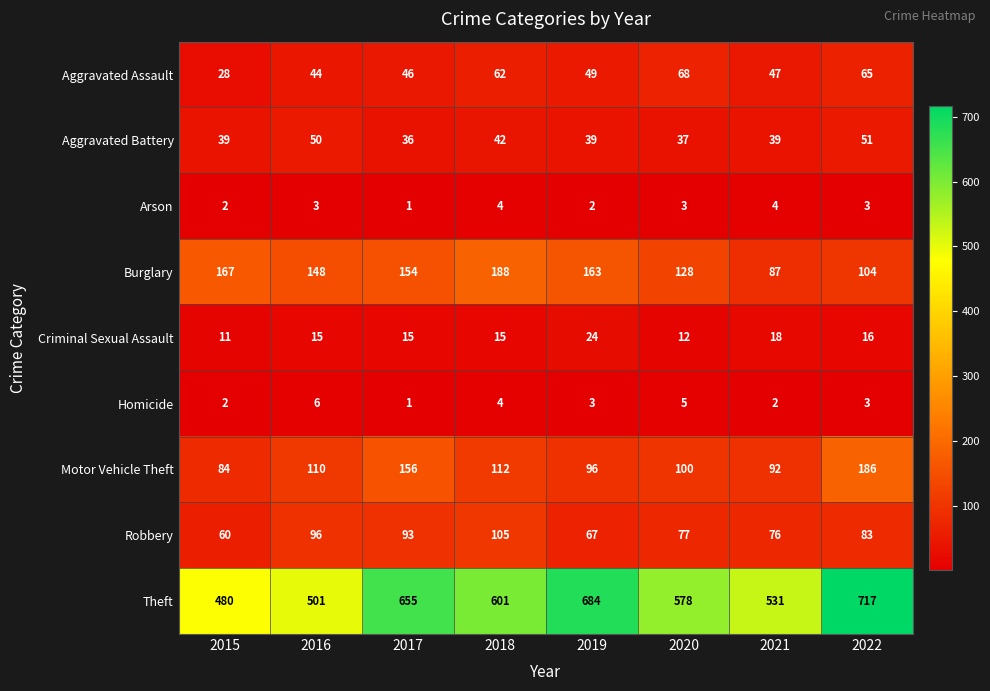

The Aggravated Battery series shows 36 at 2017. True or false?

True